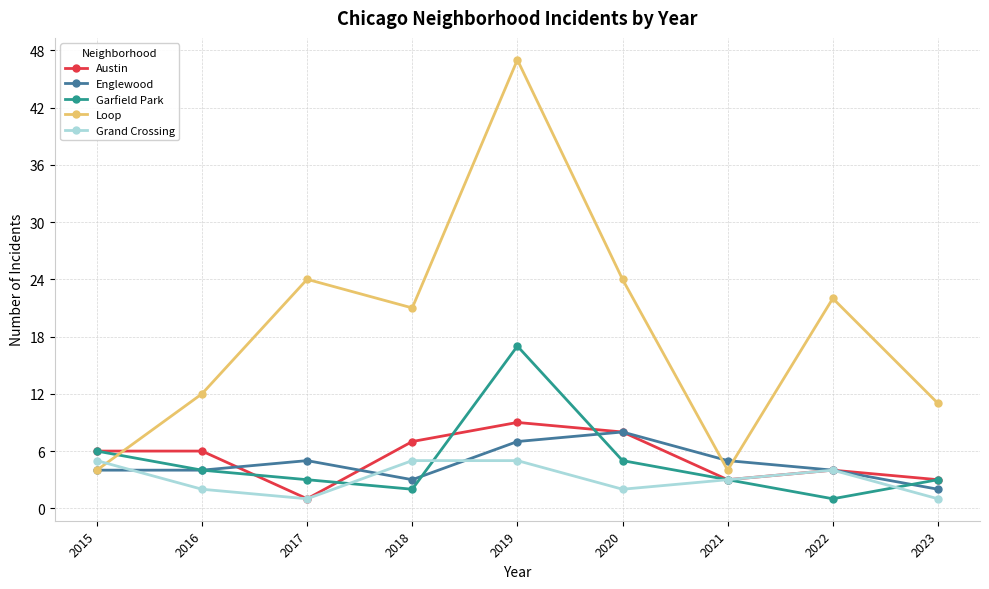

Which series has the largest total across all categories?

Loop